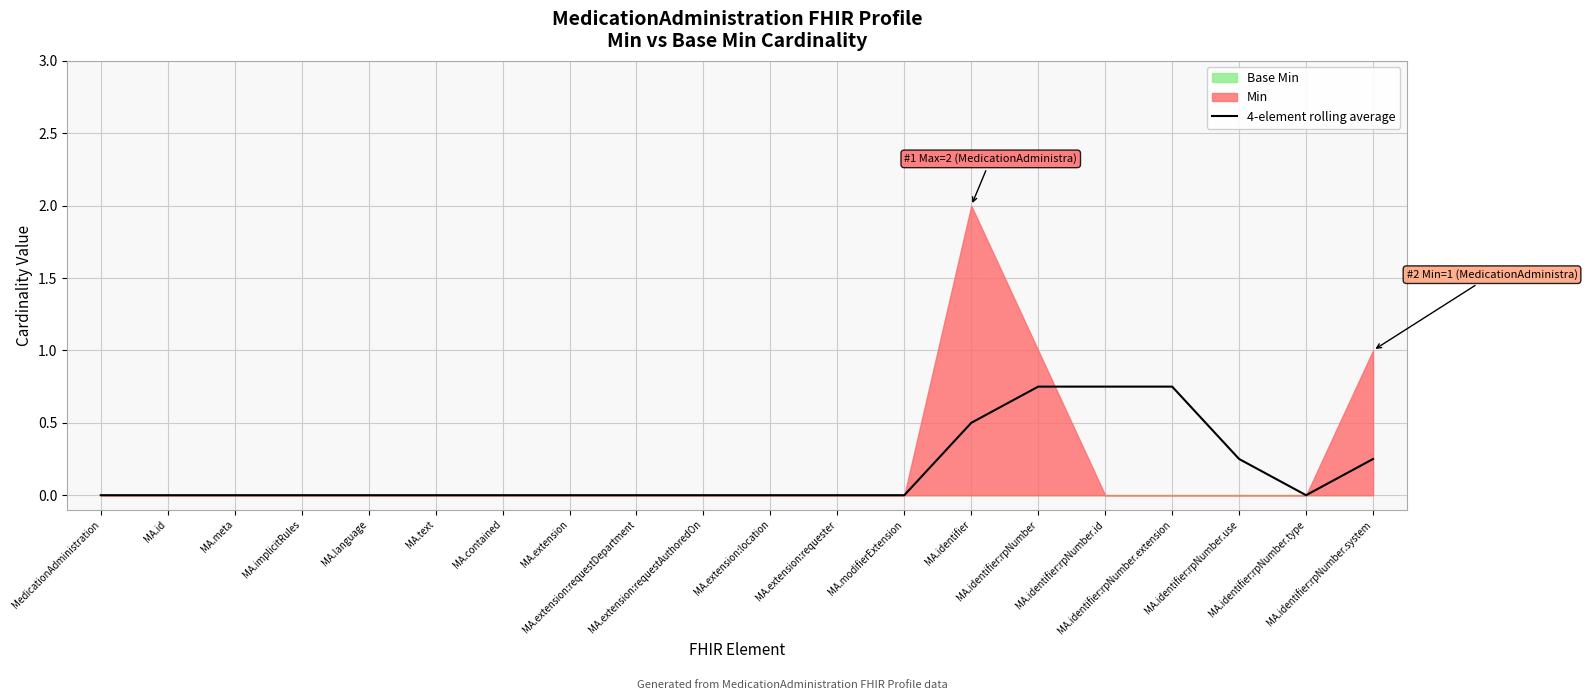

Does the chart display data point markers on the line(s)?

No